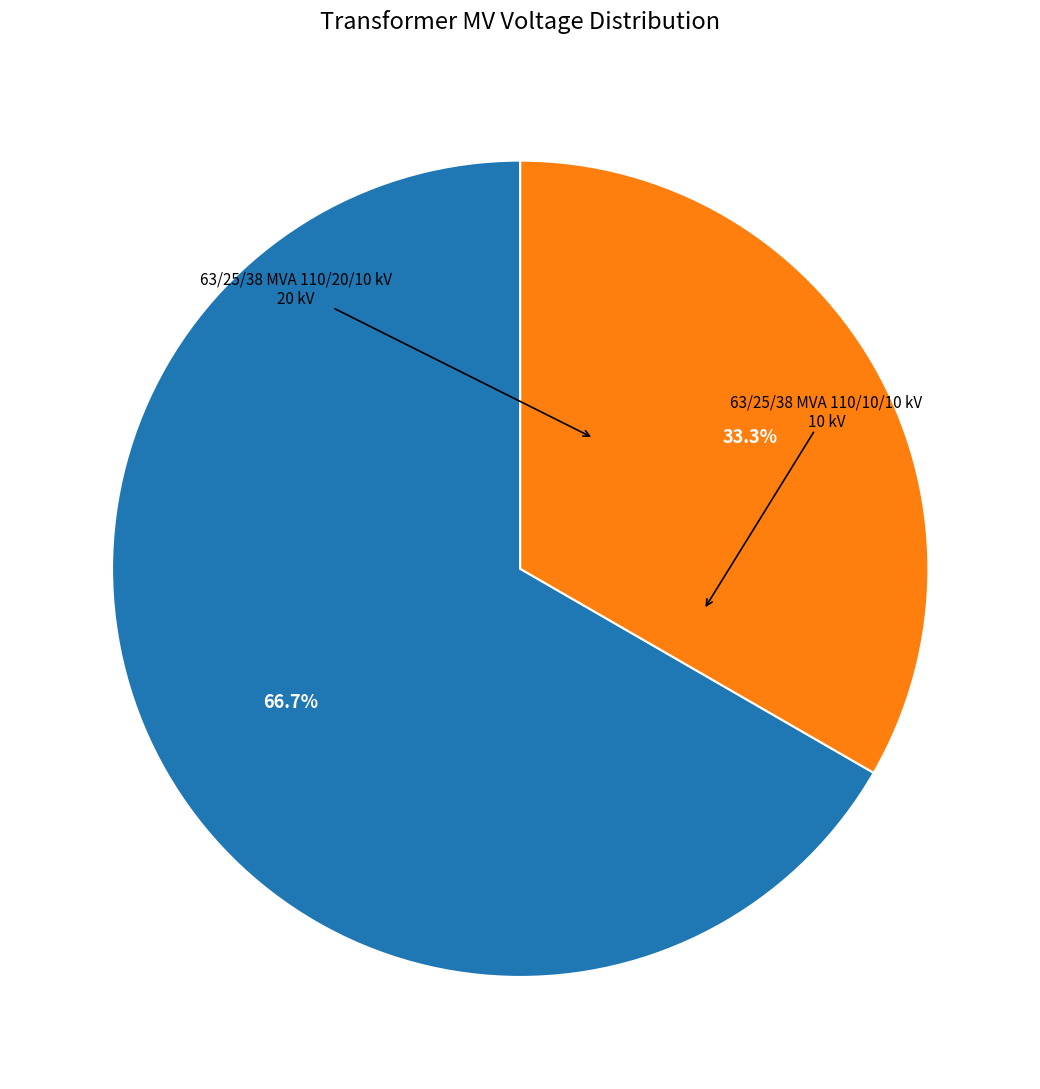

Does any single category account for the majority?

Yes